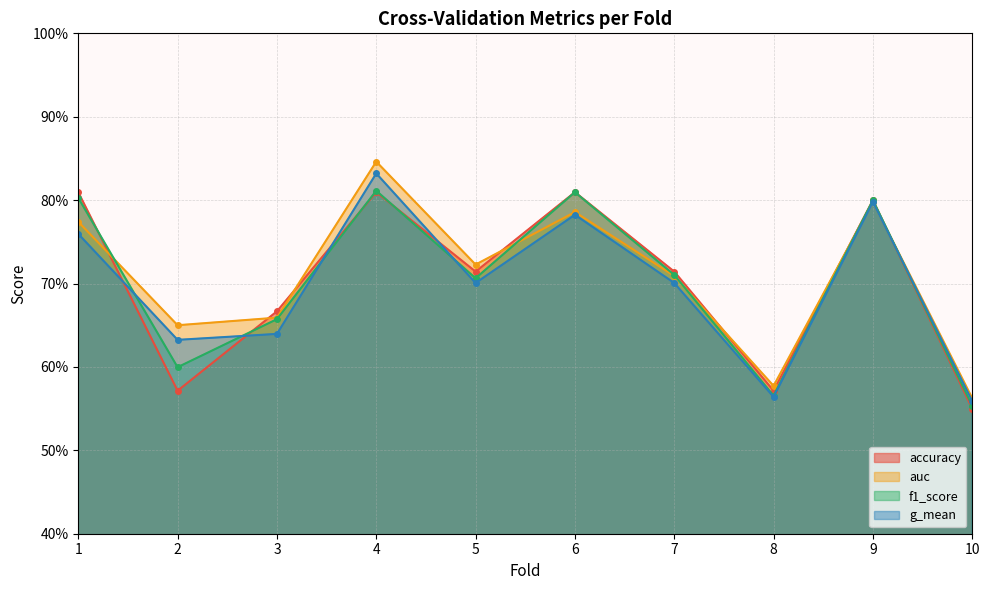

Which series ends up on top after the final intersection of f1_score and auc?

auc